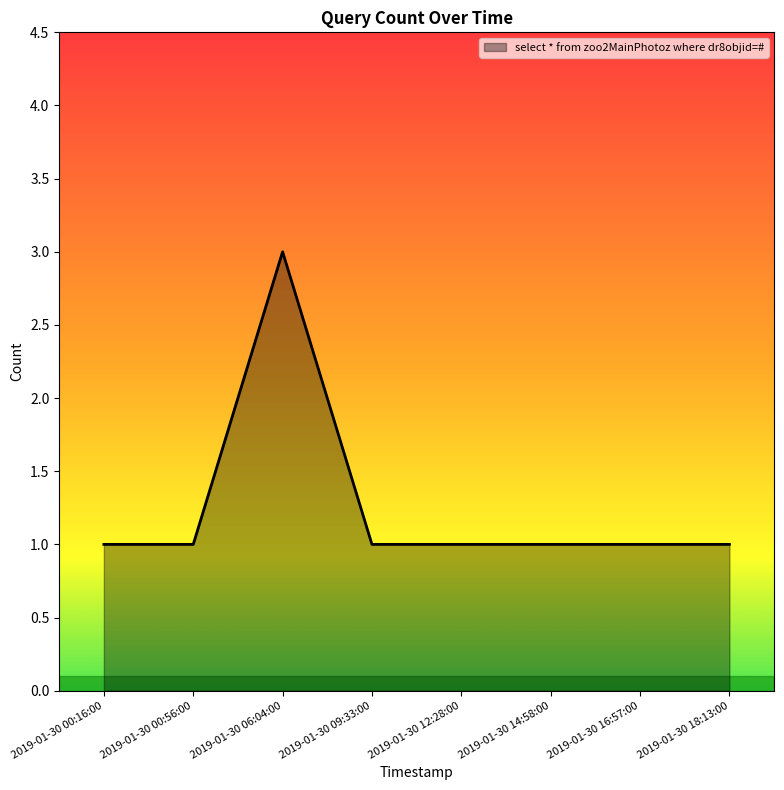

The value at 2019-01-30 14:58:00 is 1. True or false?

True